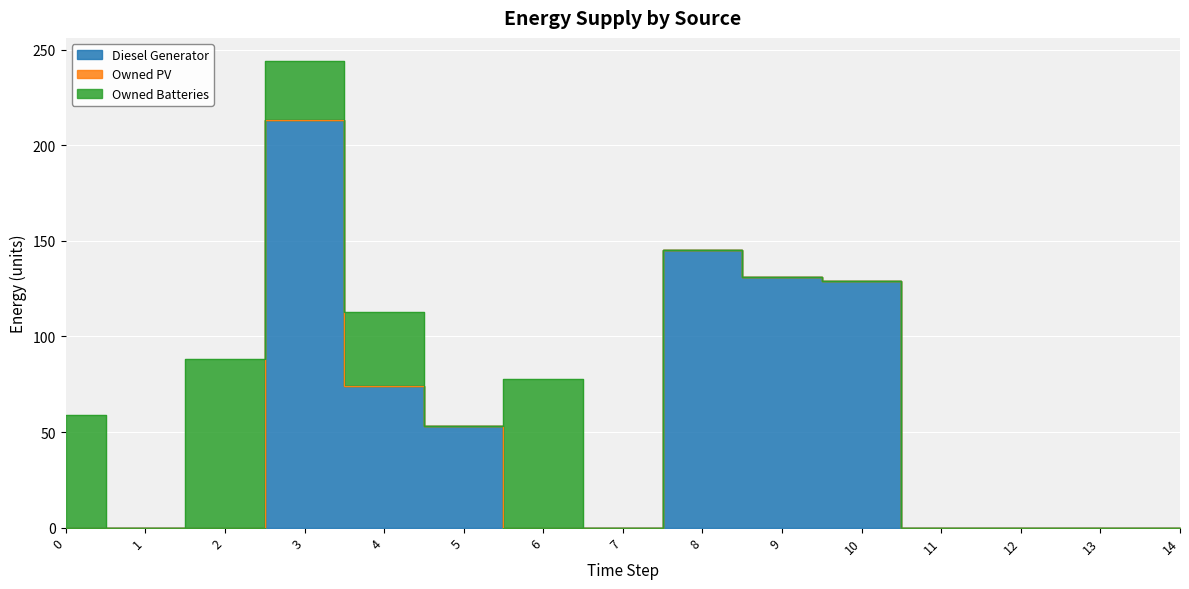

What is the value of the Owned Batteries point at the 7th from the left?

78